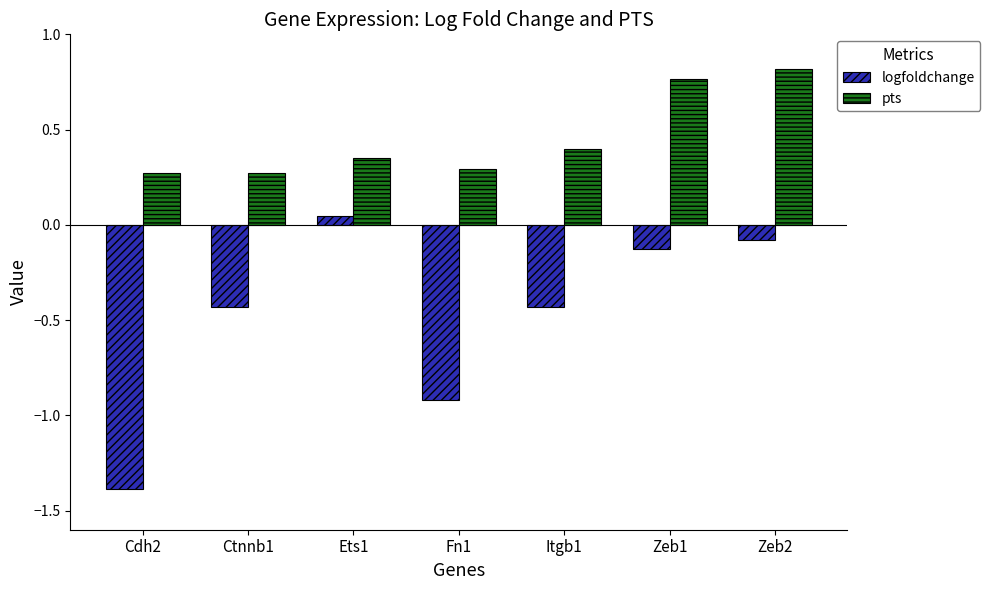

At Itgb1, list the series in order from smallest to largest.

logfoldchange, pts